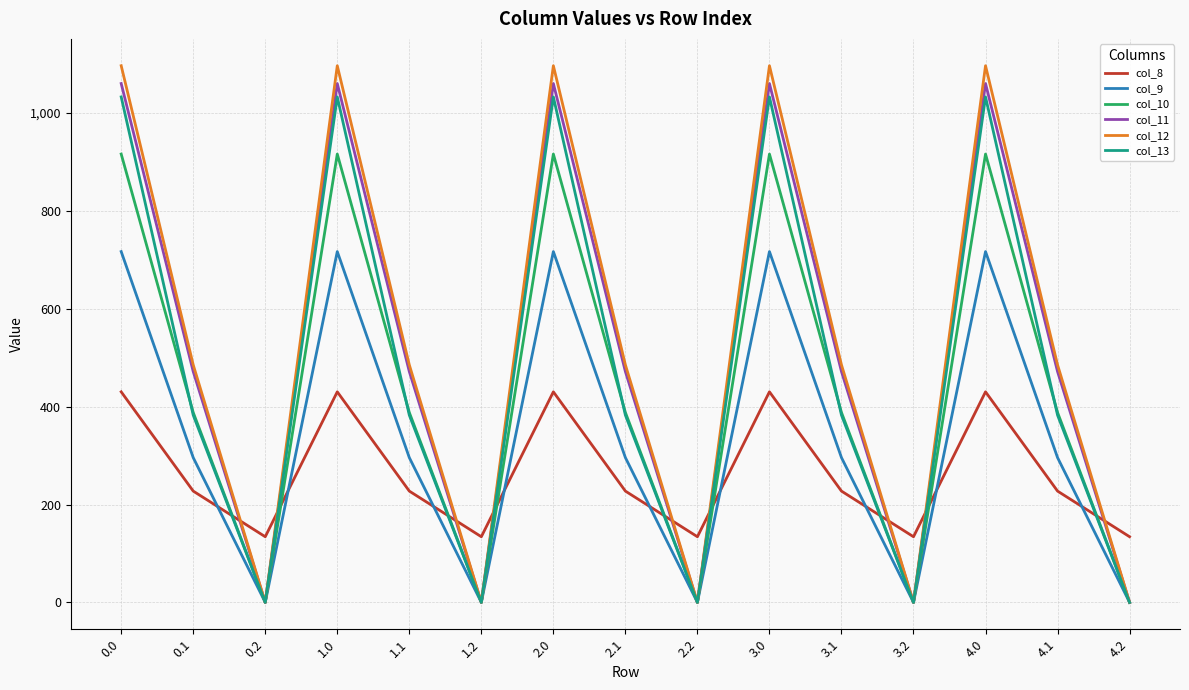

Is it true that col_10 equals 86.9 at 0.1?

False